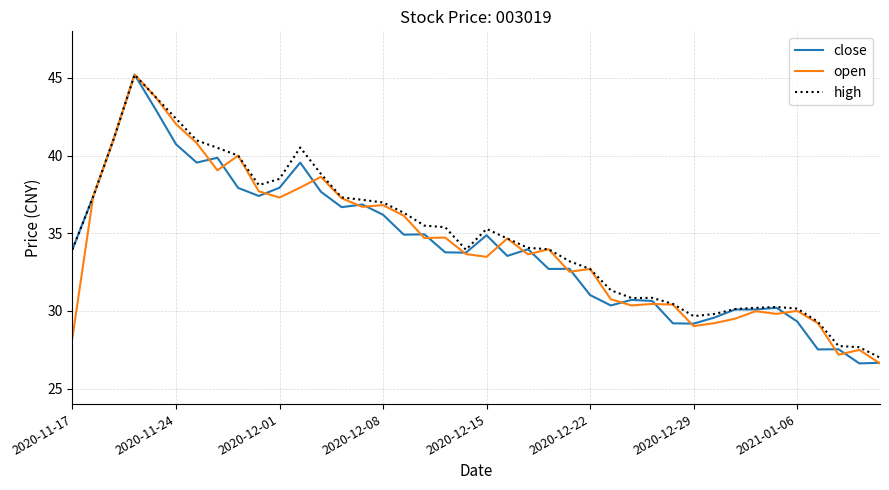

What is the minimum value for open?

26.6